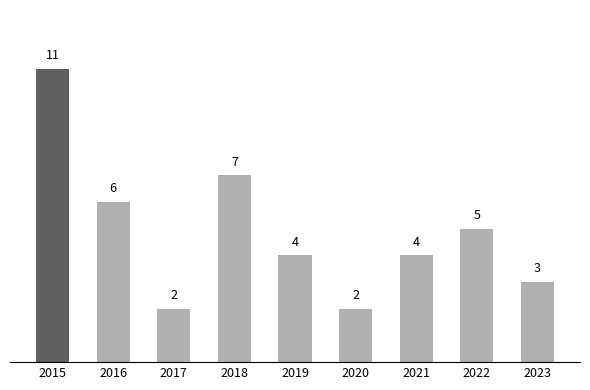

How many values are below 4?

3